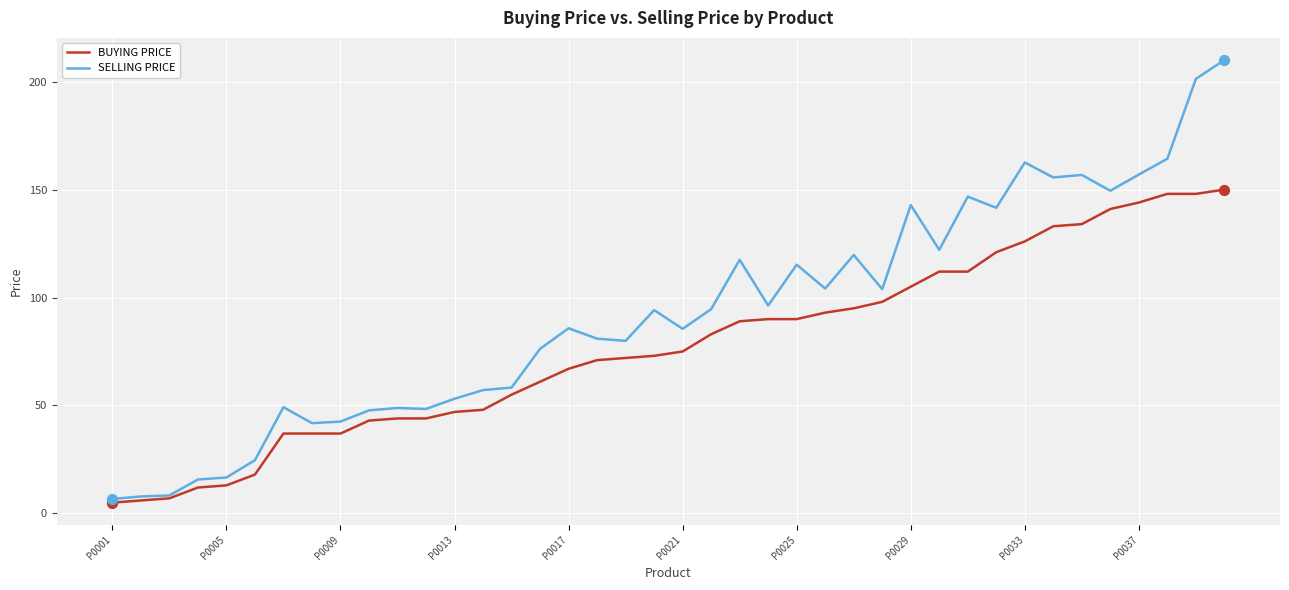

Which series has the widest spread of values?

SELLING PRICE